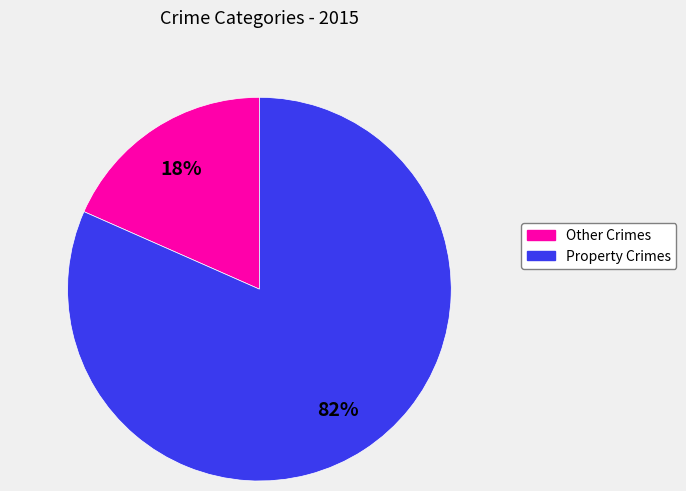

Is there a majority slice in this chart?

Yes